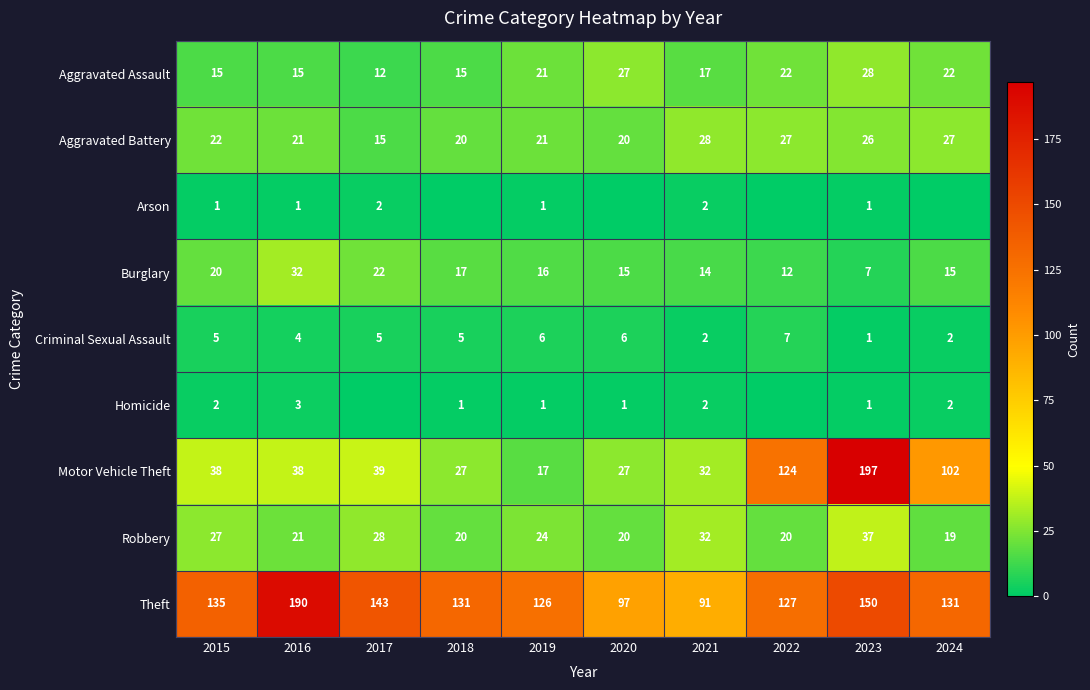

What is the greatest value displayed?

197